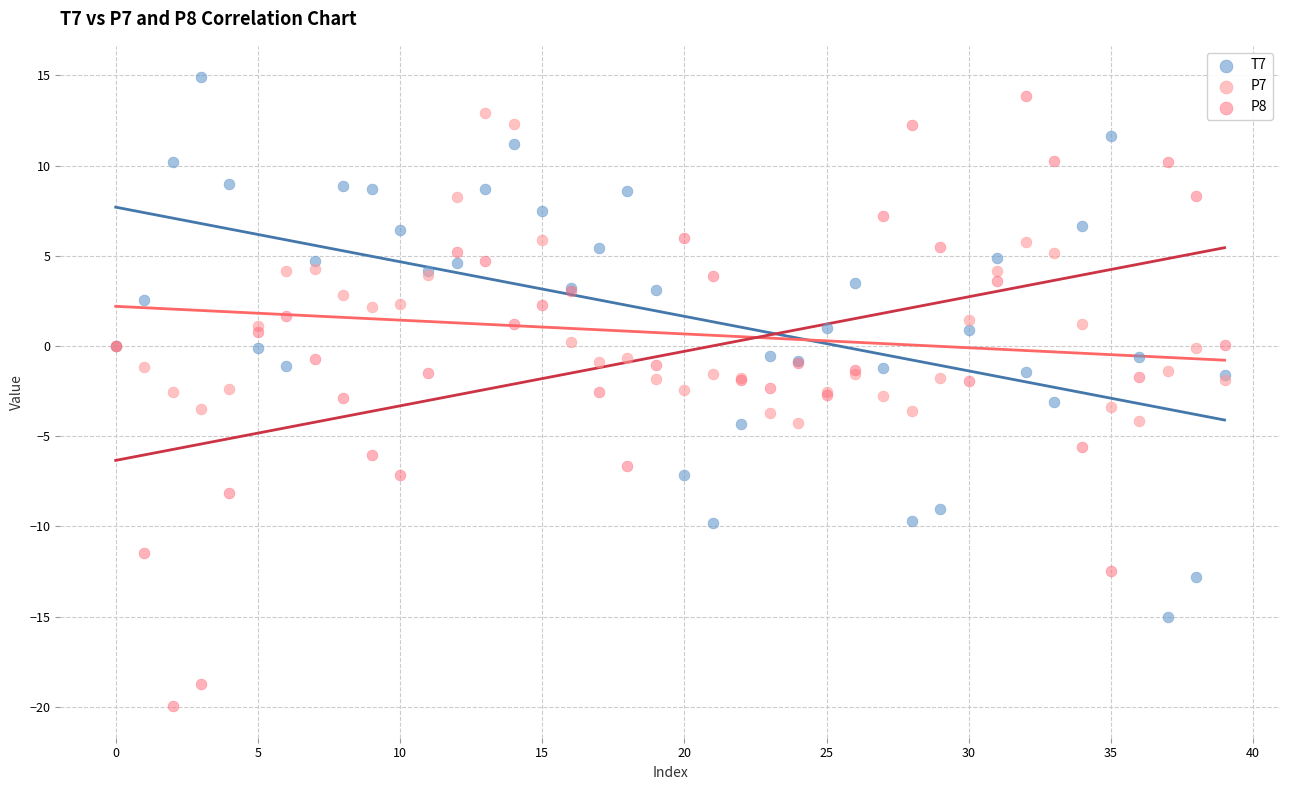

Which series has the largest Y range (max minus min)?

P8